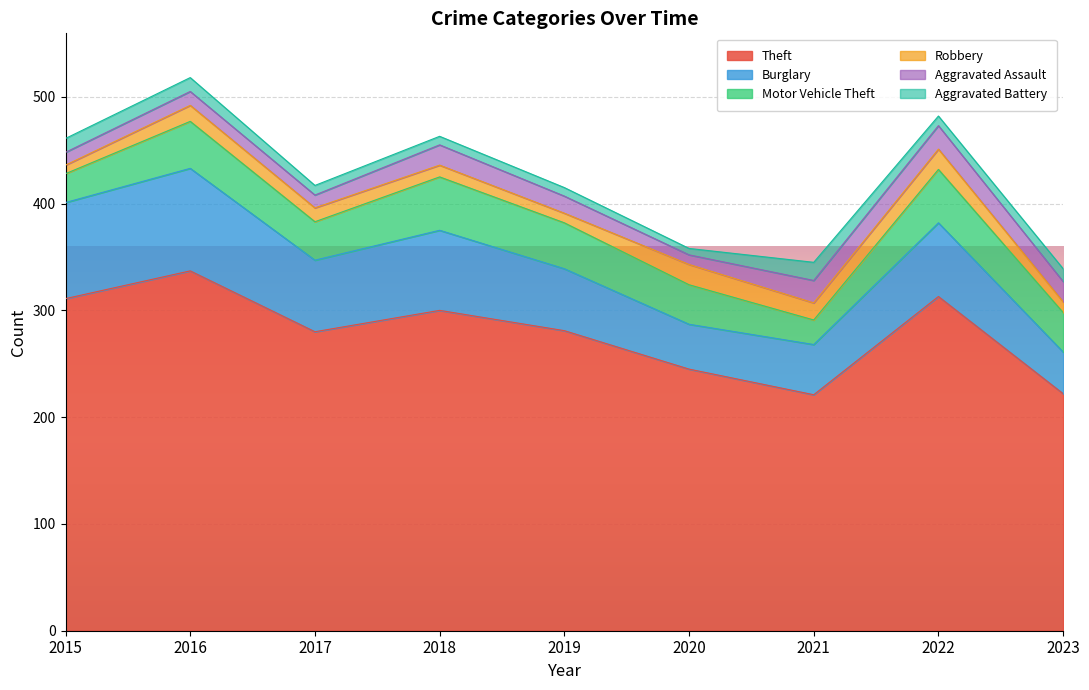

Reading right to left, transcribe all the data shown in this chart.

Theft: 222	313	221	245	281	300	280	337	311
Burglary: 39	69	47	42	58	75	67	96	90
Motor Vehicle Theft: 37	50	23	37	43	50	36	44	27
Robbery: 10	19	16	19	9	11	13	15	8
Aggravated Assault: 19	22	21	9	16	19	12	13	12
Aggravated Battery: 12	9	17	6	8	8	9	13	13